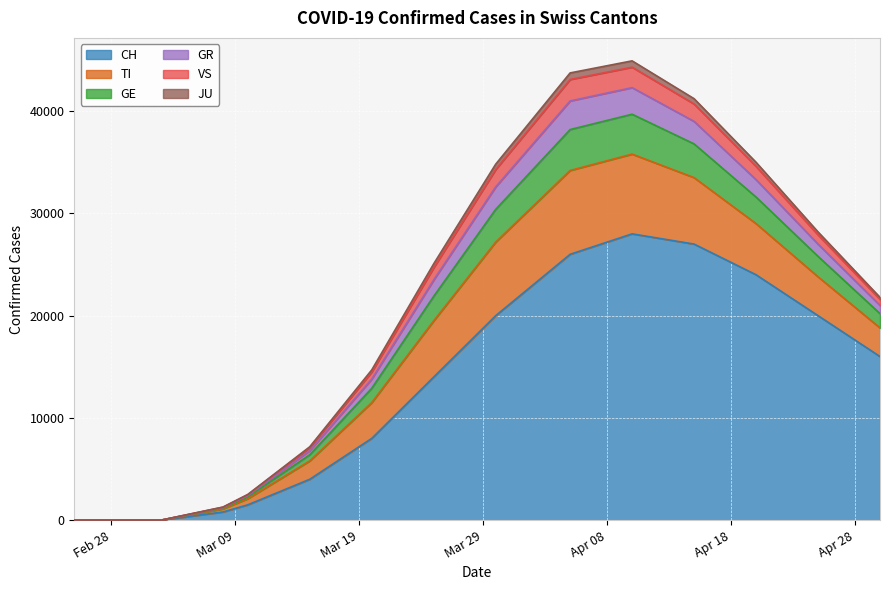

True or false: GE has more than 2 points higher than both neighbors.

False